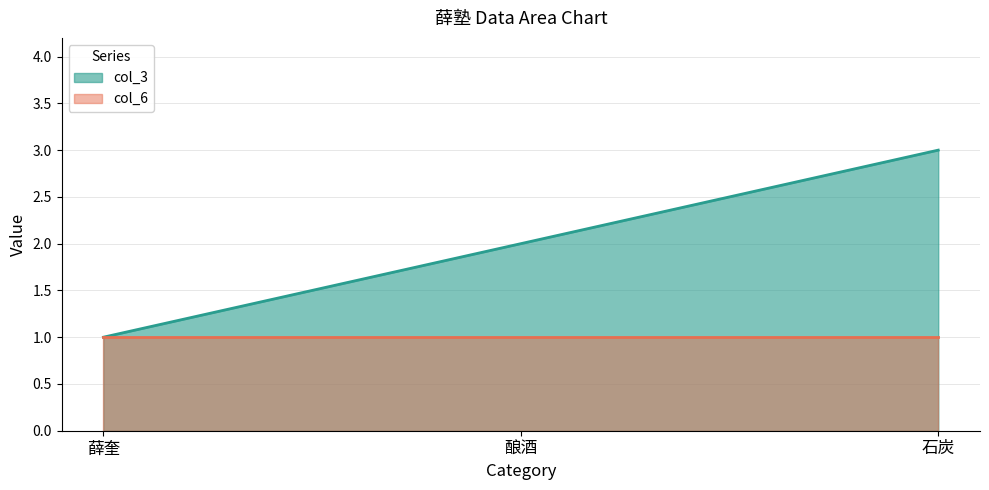

Reading left to right, what are all the values shown in this chart?

1	2	3